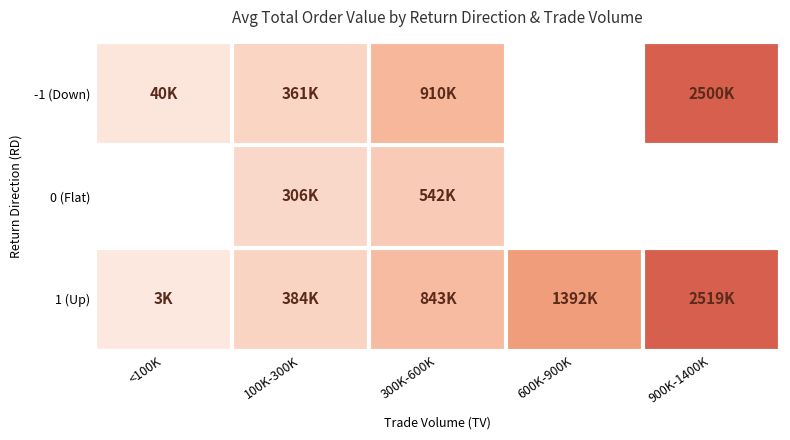

At which label does -1 (Down) first exceed 910995?

900K-1400K